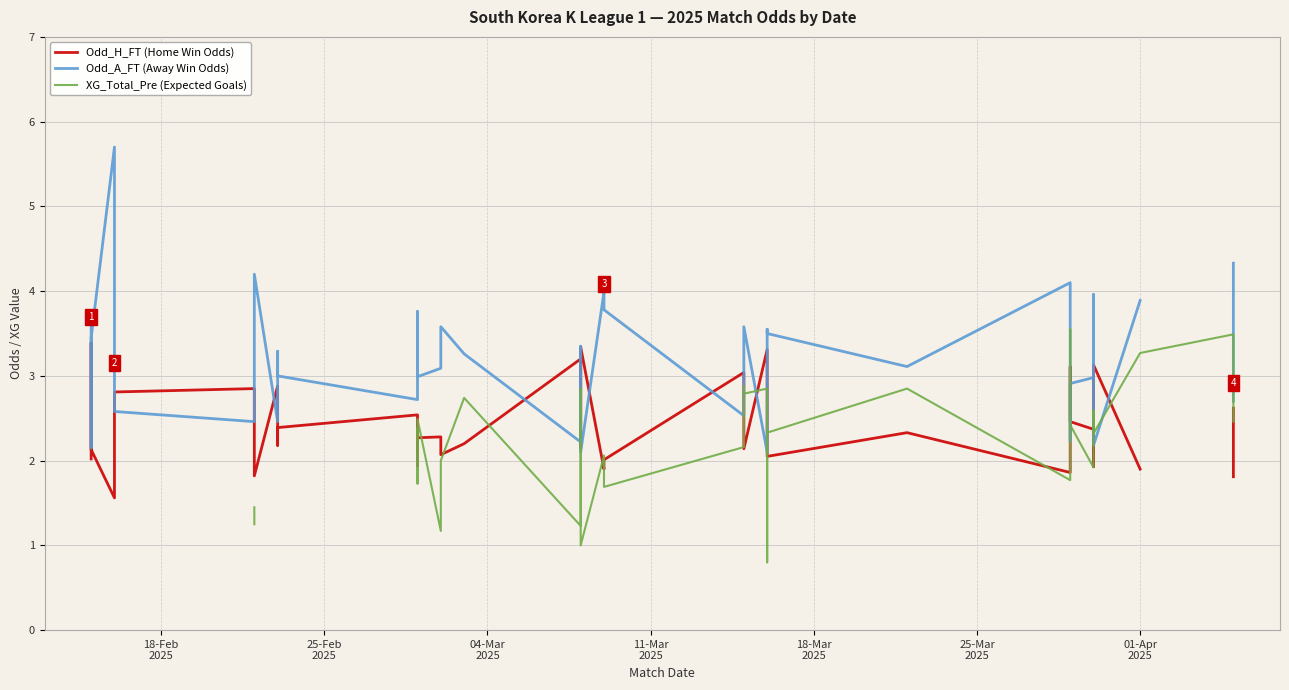

List the series in order of their overall mean, lowest first.

Odd_H_FT (Home Win Odds), Odd_A_FT (Away Win Odds), XG_Total_Pre (Expected Goals)